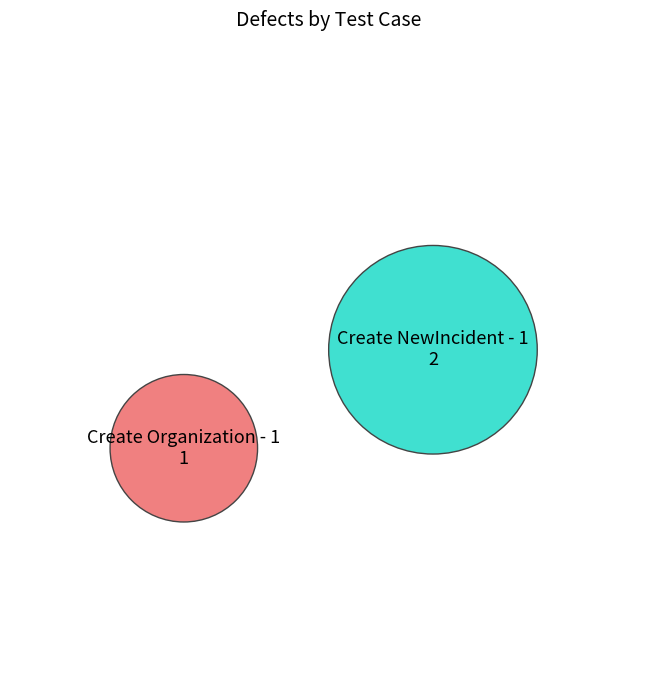

What is the majority slice?

Create NewIncident - 1